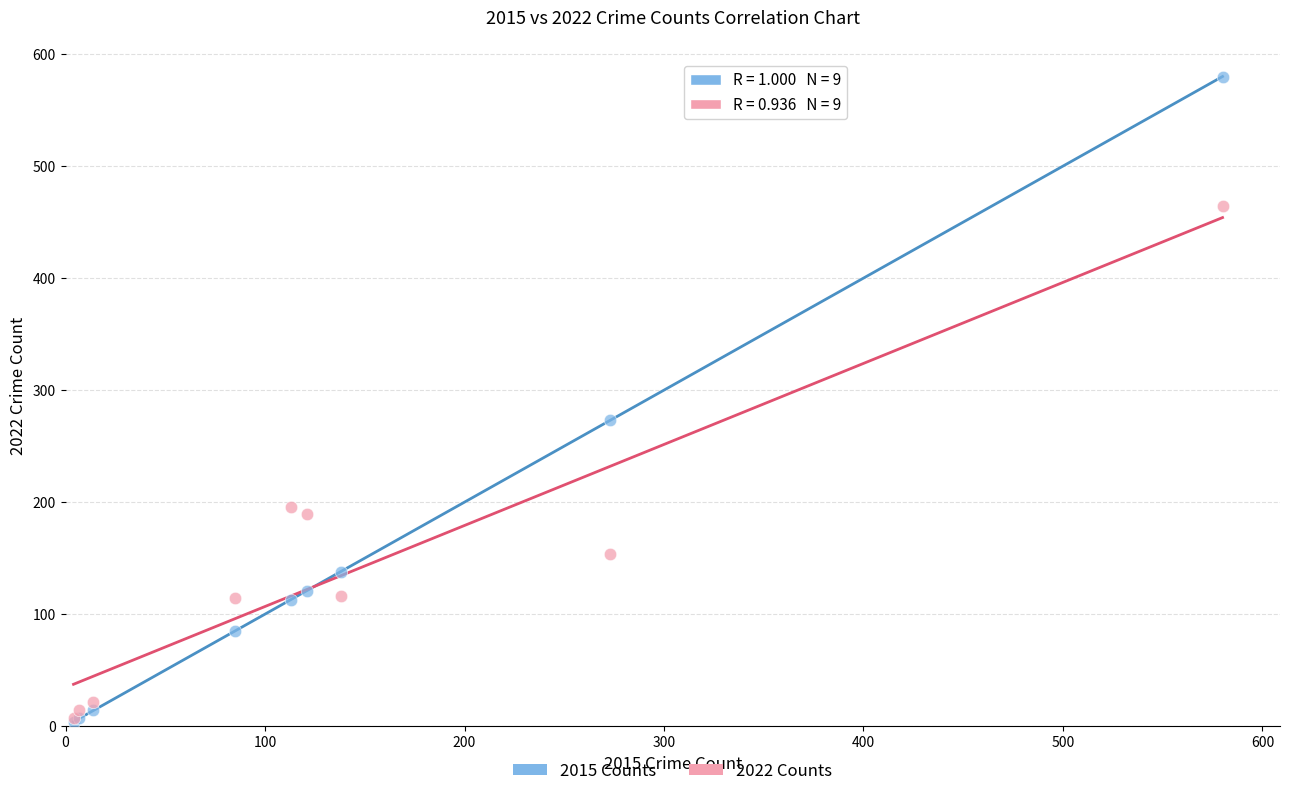

In the 2015 Counts series, what Y value is closest to 292?

273